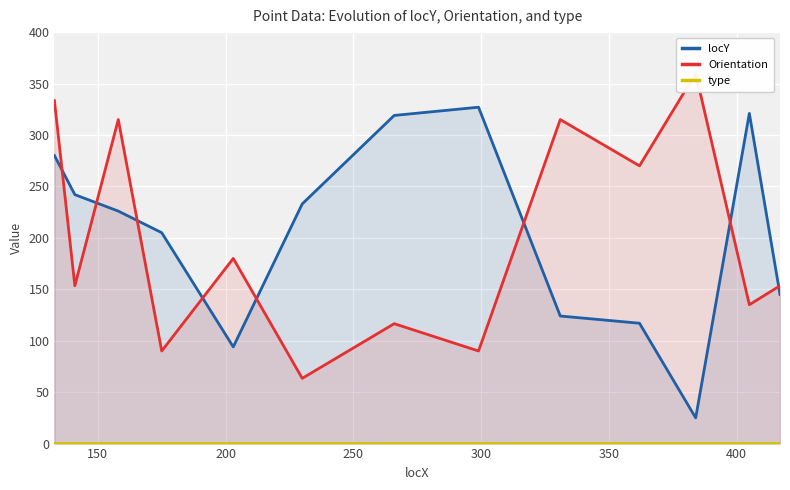

What is the minimum value for locY?

25